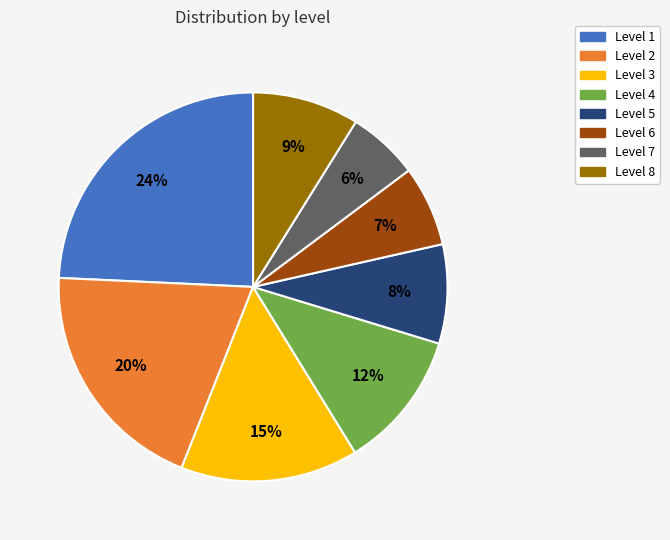

How many segments does this pie chart have?

8